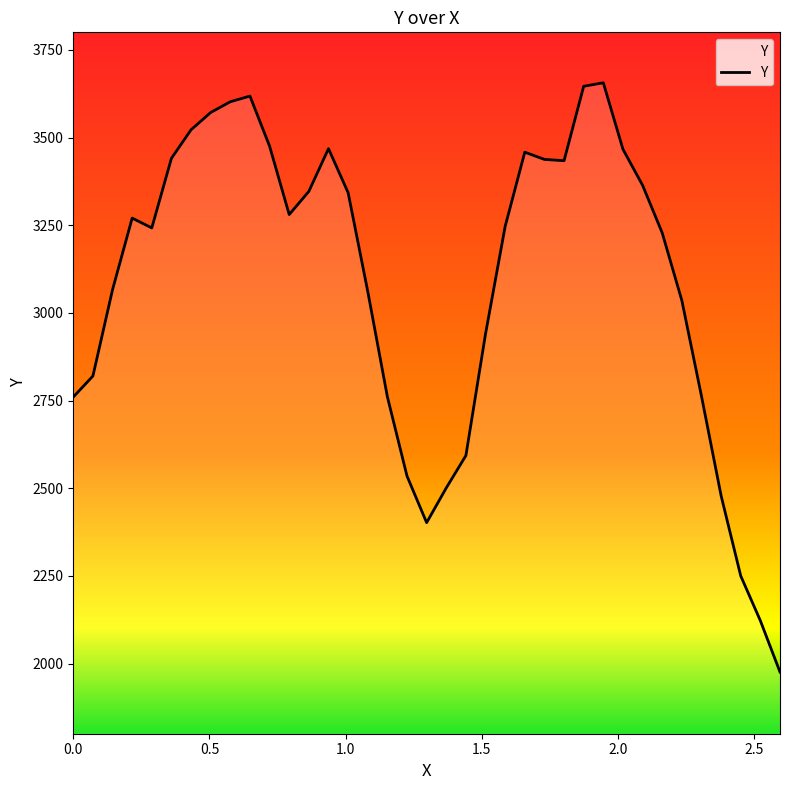

What is the difference between the maximum and minimum values?

1680.2